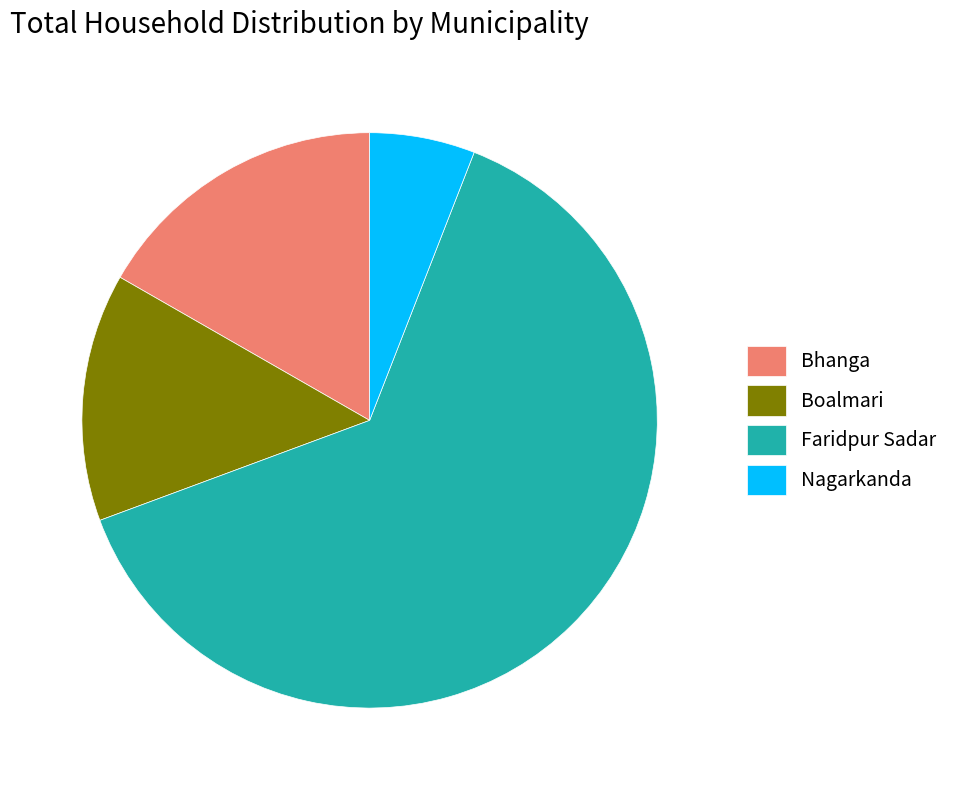

Rank the categories by value from highest to lowest.

Faridpur Sadar, Bhanga, Boalmari, Nagarkanda